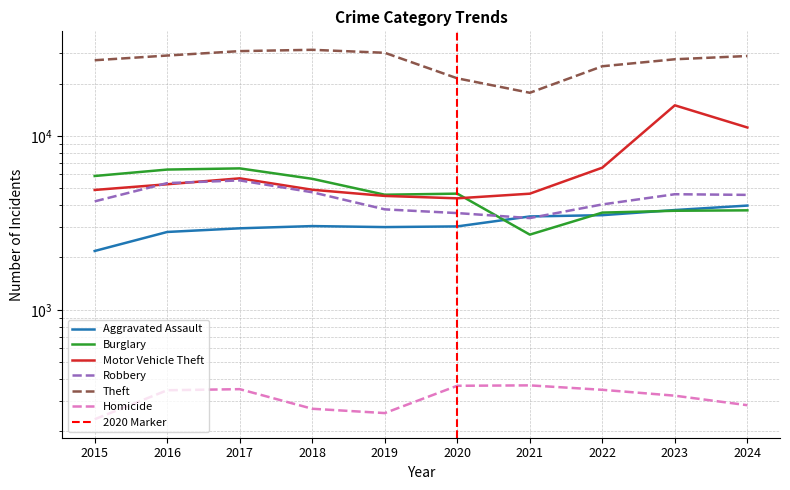

What is the total value across all series at 2021?

32242